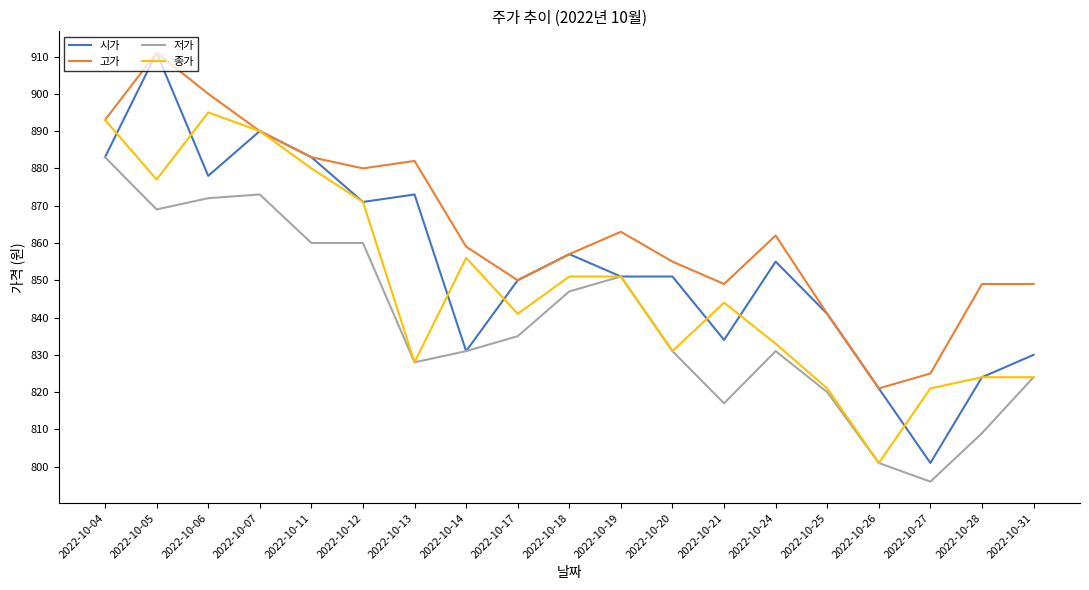

Is the value of 고가 at 2022-10-31 greater than the value of 저가 at 2022-10-26?

Yes